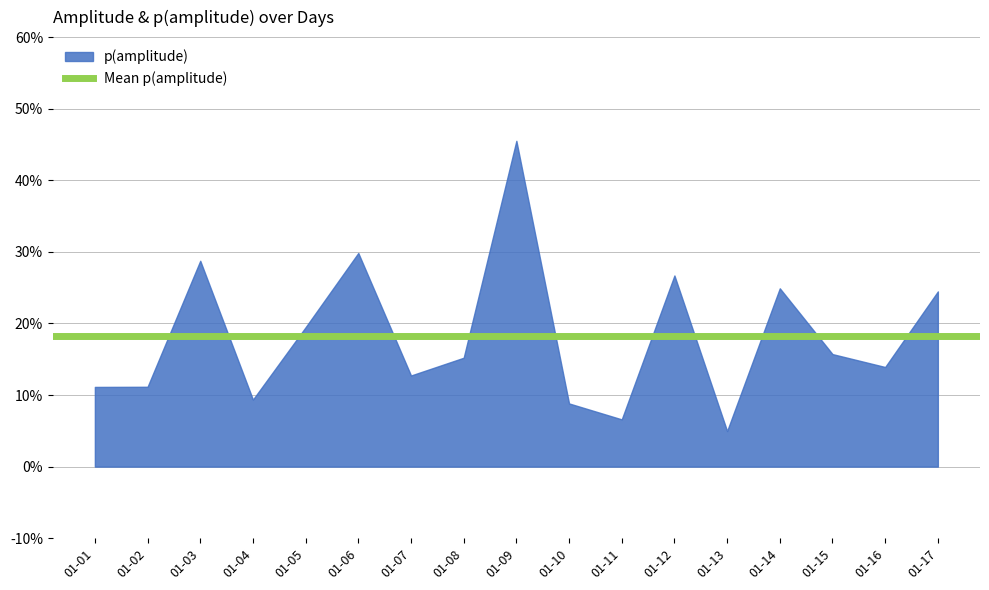

Which series has the largest range (max minus min)?

amplitude